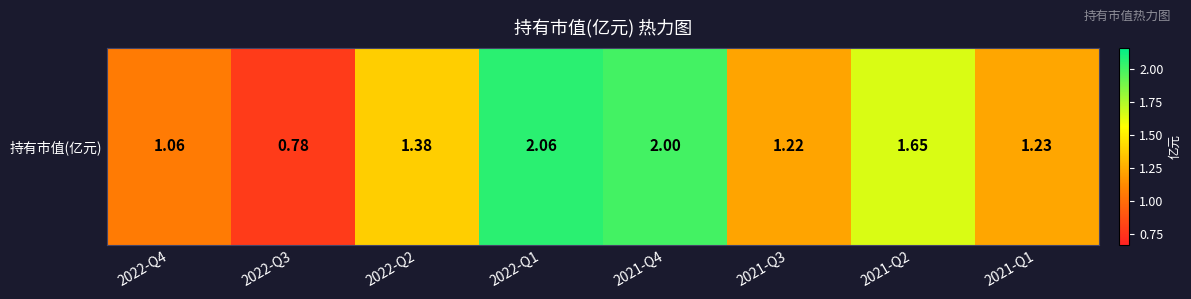

What is the difference between the values at 2022-Q1 and 2022-Q2?

0.7